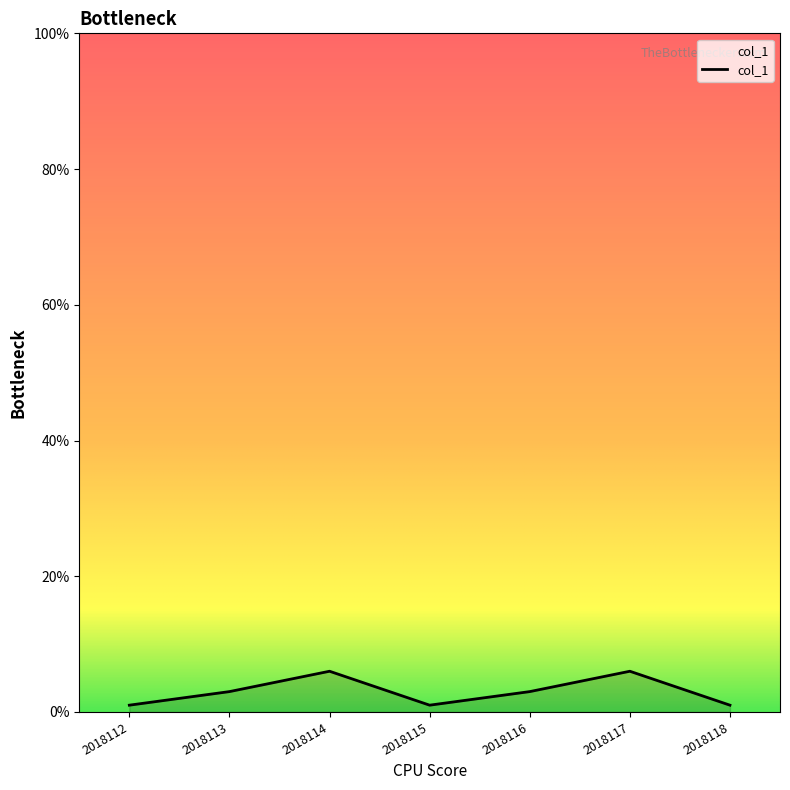

Where is the first local maximum?

2018114